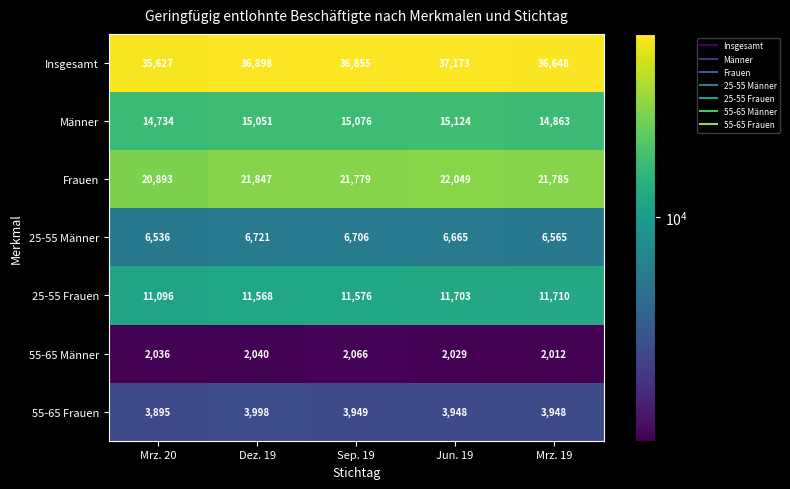

Which category has the highest value in the 55-65 Männer series?

Sep. 19